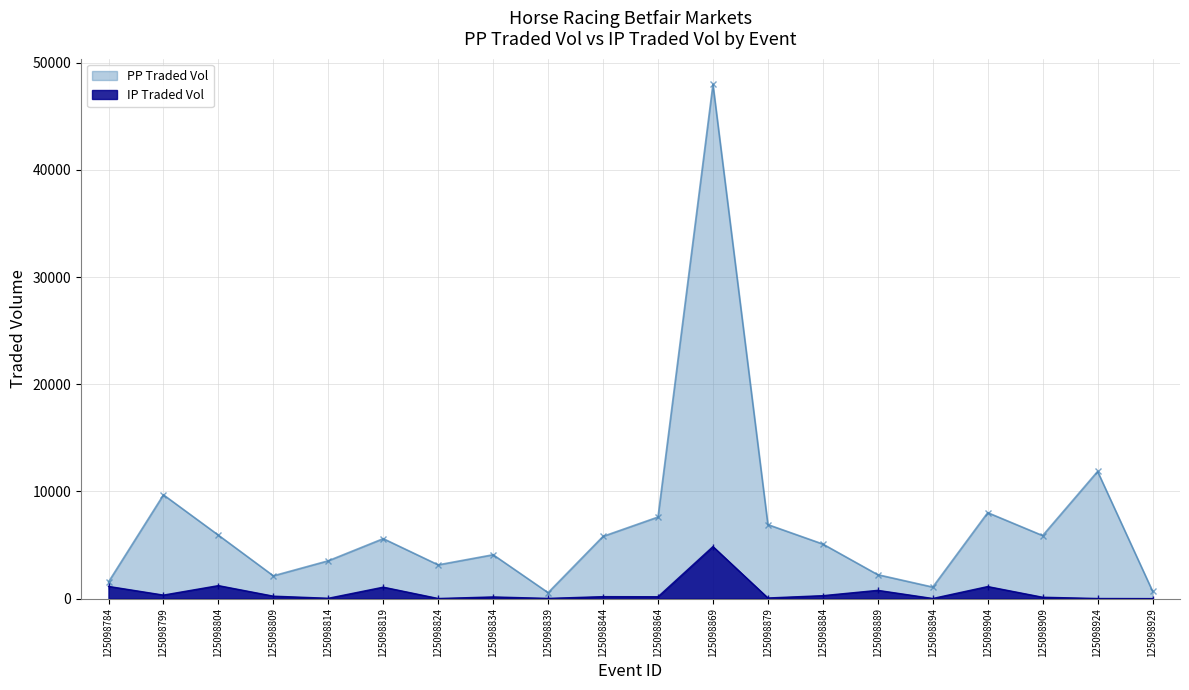

What is the spread (max minus min) of values at 125098879?

6844.5